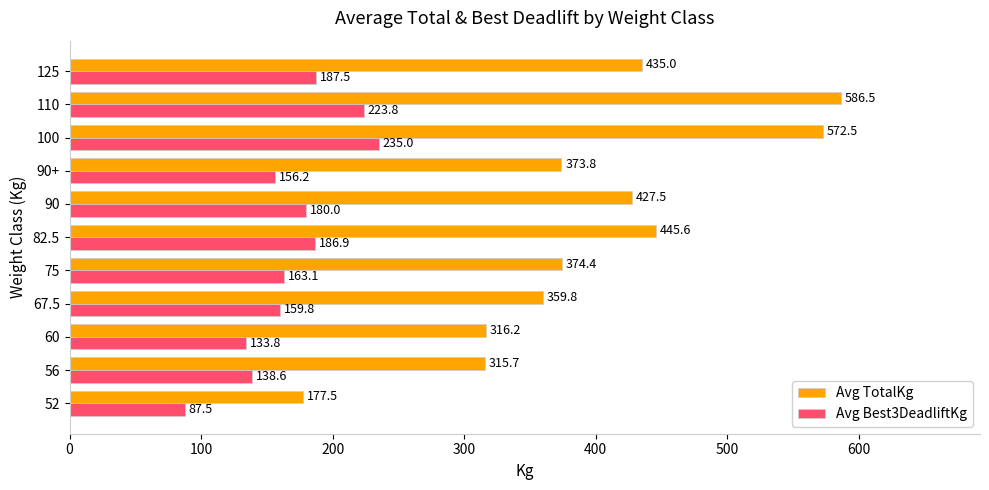

At which category is the sum across all series the highest?

110